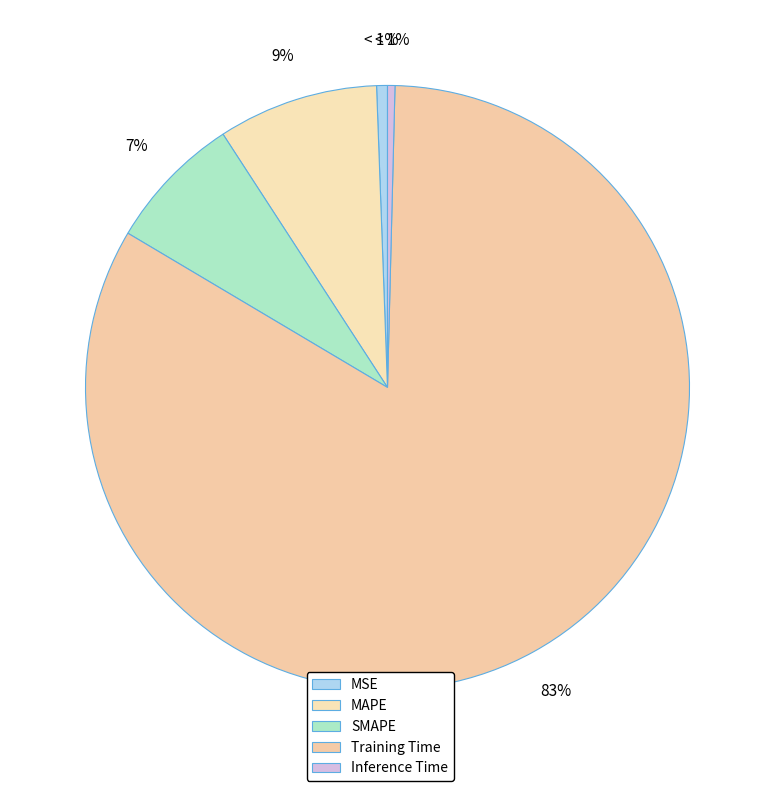

True or false: SMAPE accounts for 1% of the total.

False